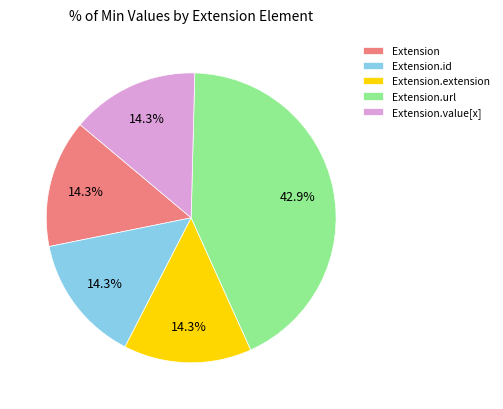

Is it true that Extension.value[x] is 1% of the pie?

False